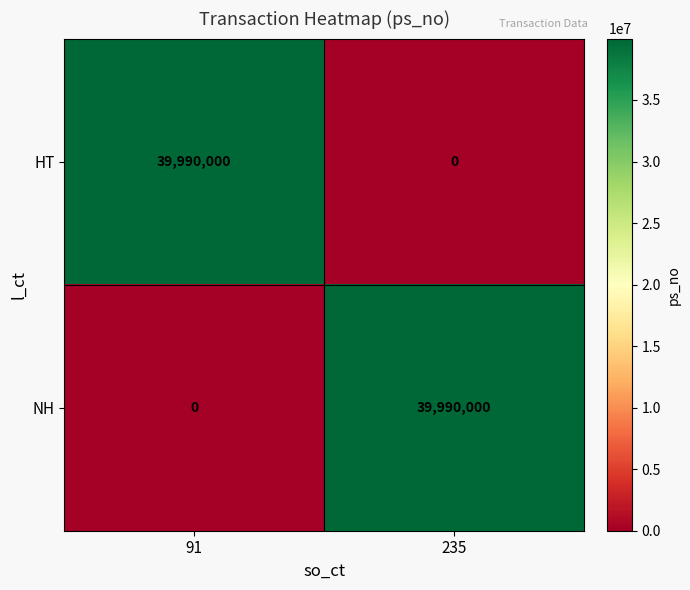

The NH series shows 0 at 91. True or false?

True